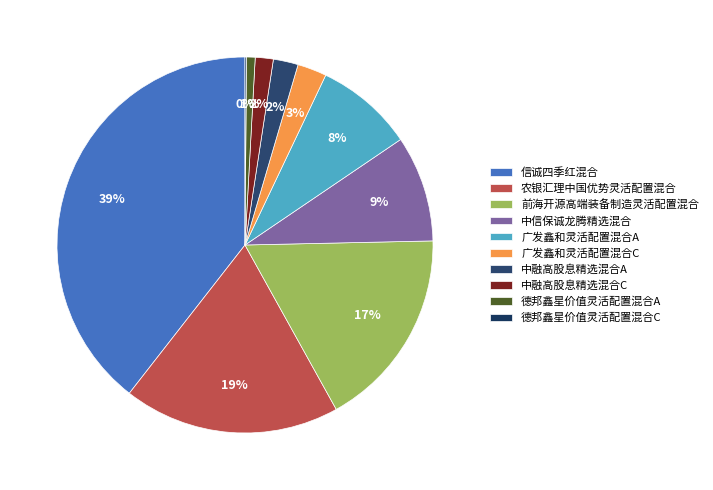

What portion of the pie excludes 德邦鑫星价值灵活配置混合C?

99.9%